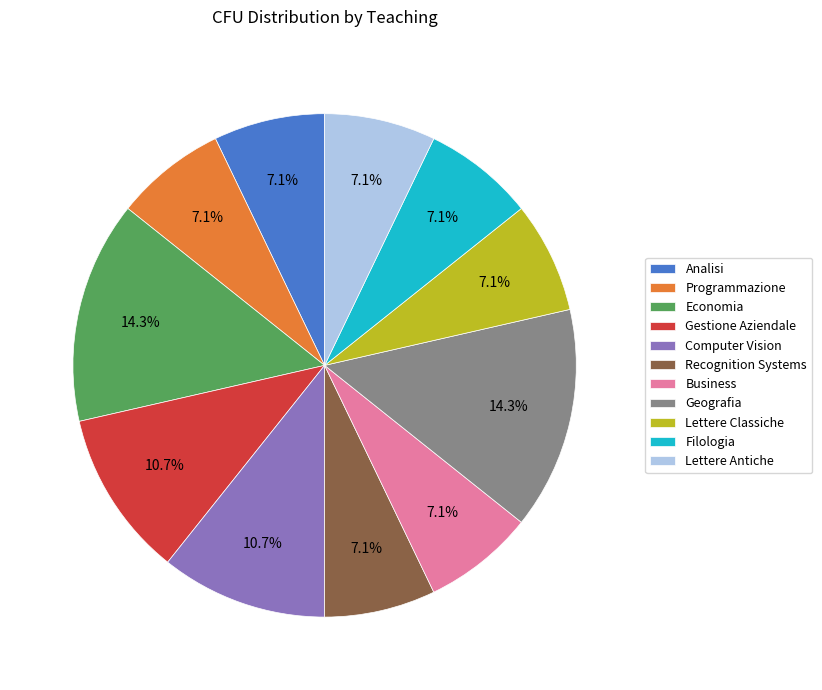

Approximately how many times larger is the value at Lettere Classiche compared to Business?

1.0